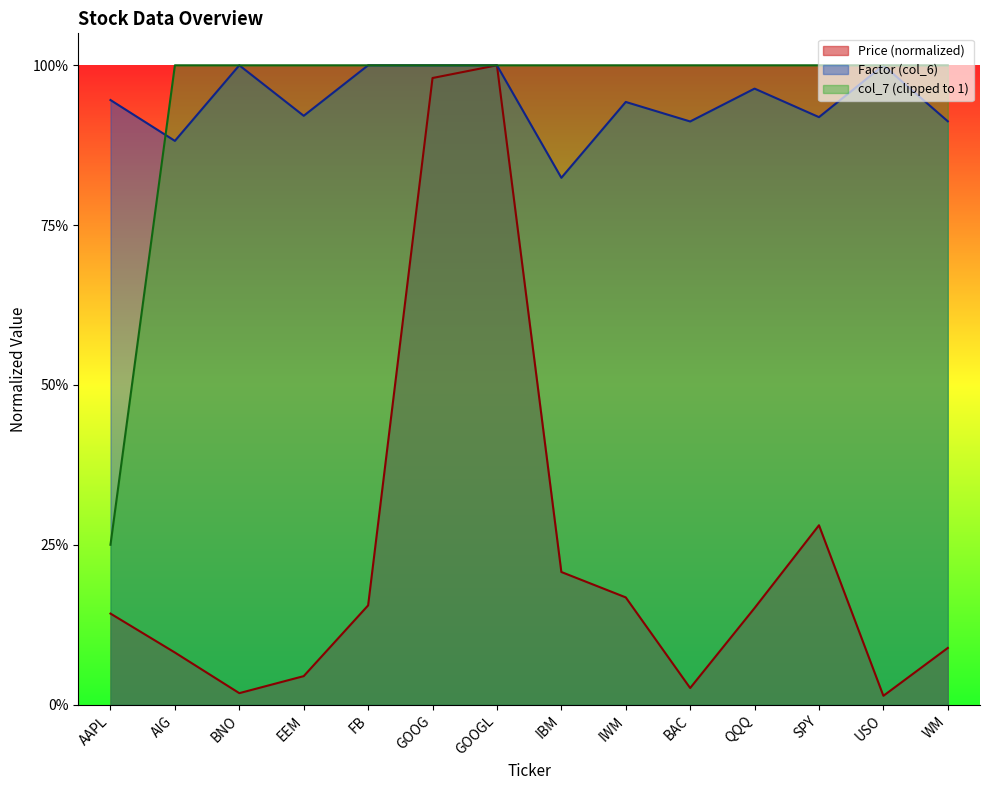

True or false: Price (col_2) has more than 0 interior local peaks.

True